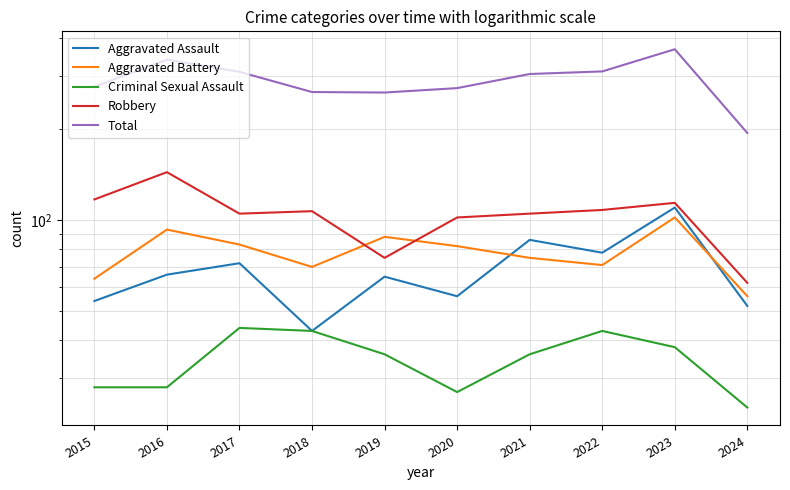

True or false: Aggravated Assault has more than 2 interior local peaks.

True